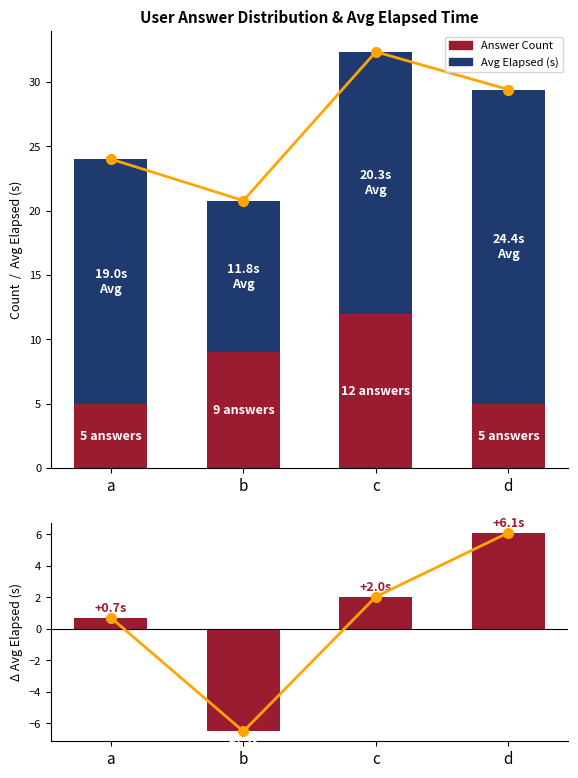

What is the spread (max minus min) of values at c?

30.3